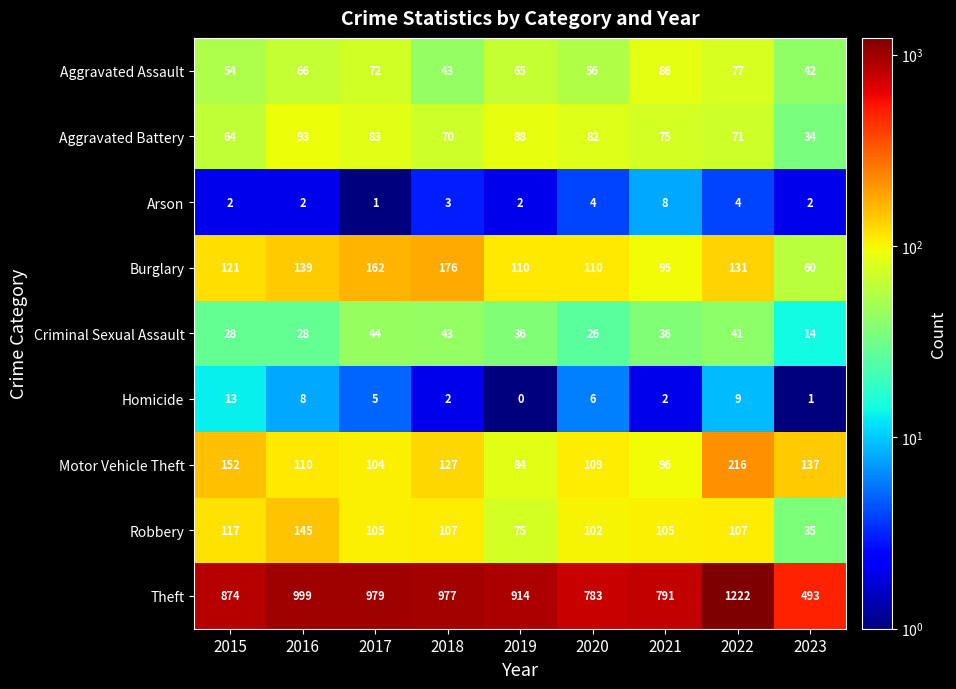

The value of Theft at 2020 is 783. True or false?

True